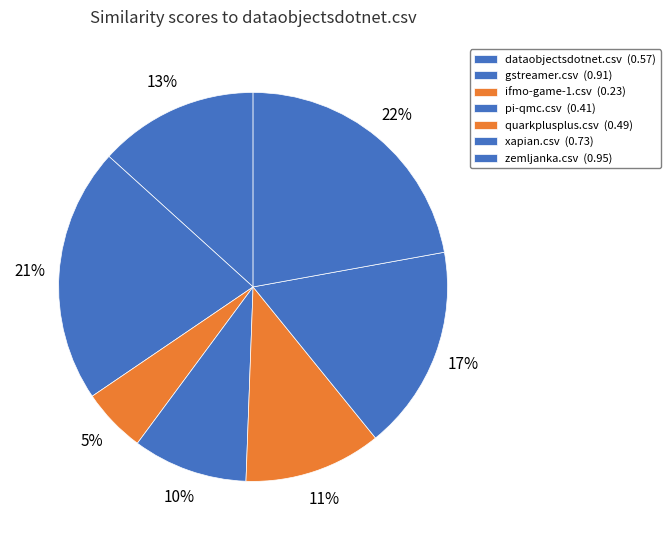

Rank the categories by value from lowest to highest.

ifmo-game-1.csv, pi-qmc.csv, quarkplusplus.csv, dataobjectsdotnet.csv, xapian.csv, gstreamer.csv, zemljanka.csv